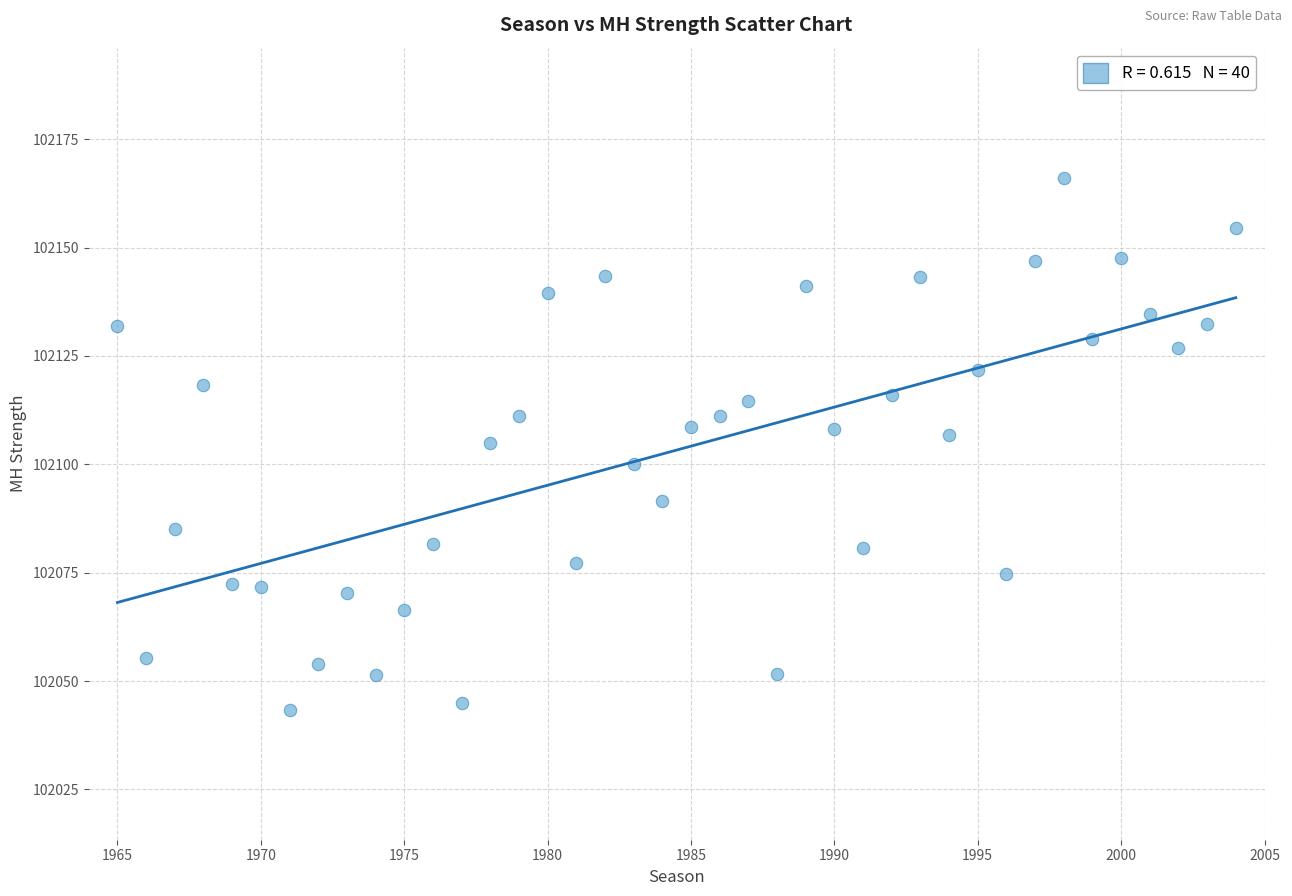

What is the range of Y values (max minus min)?

122.8